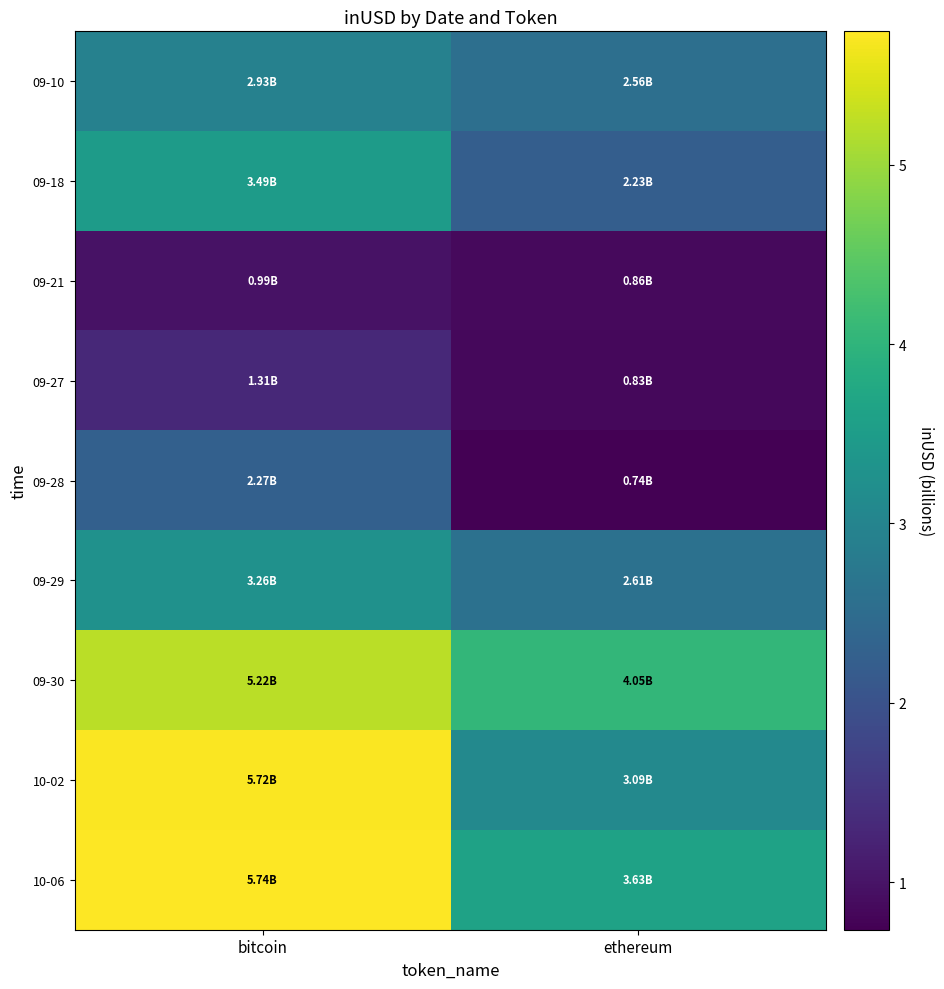

What is the minimum value shown in the chart?

0.7